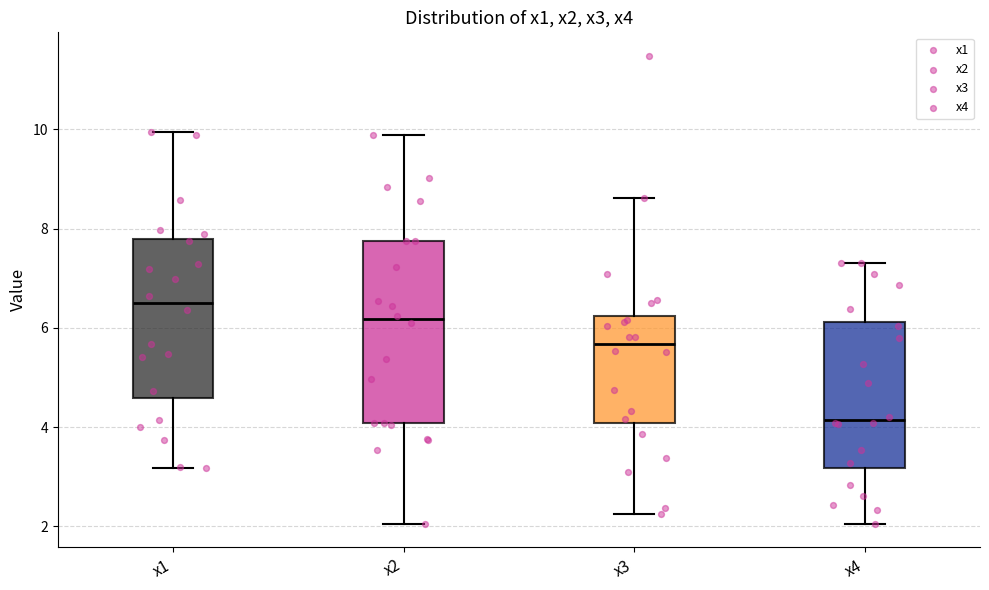

Where does the median line of the box for x2 sit on the y-axis? The values are not printed on the chart, so give them approximately, as read against the axis.

6.2